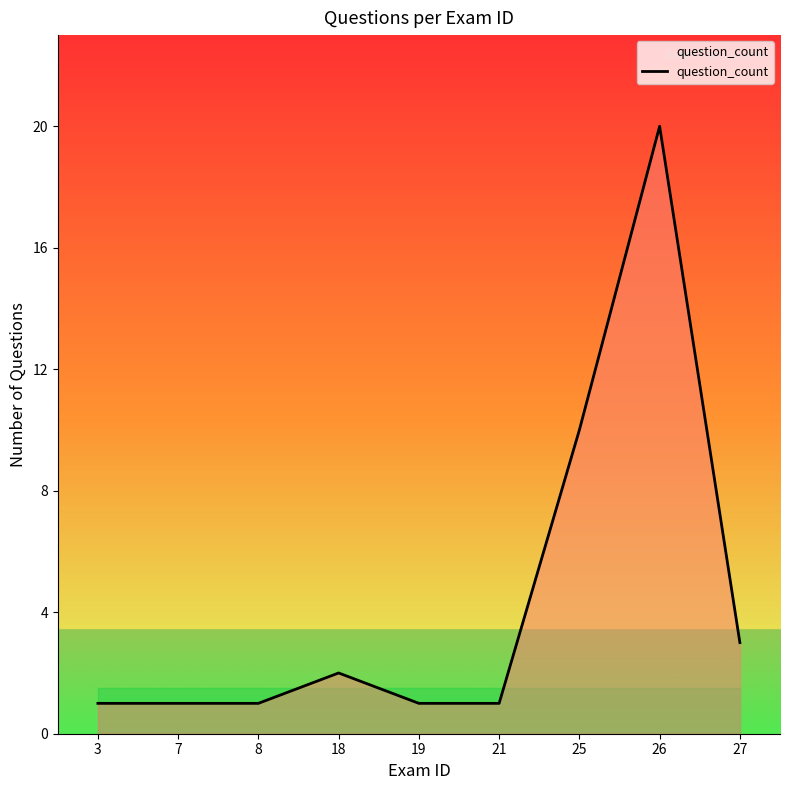

The value at 3 is 1. True or false?

True